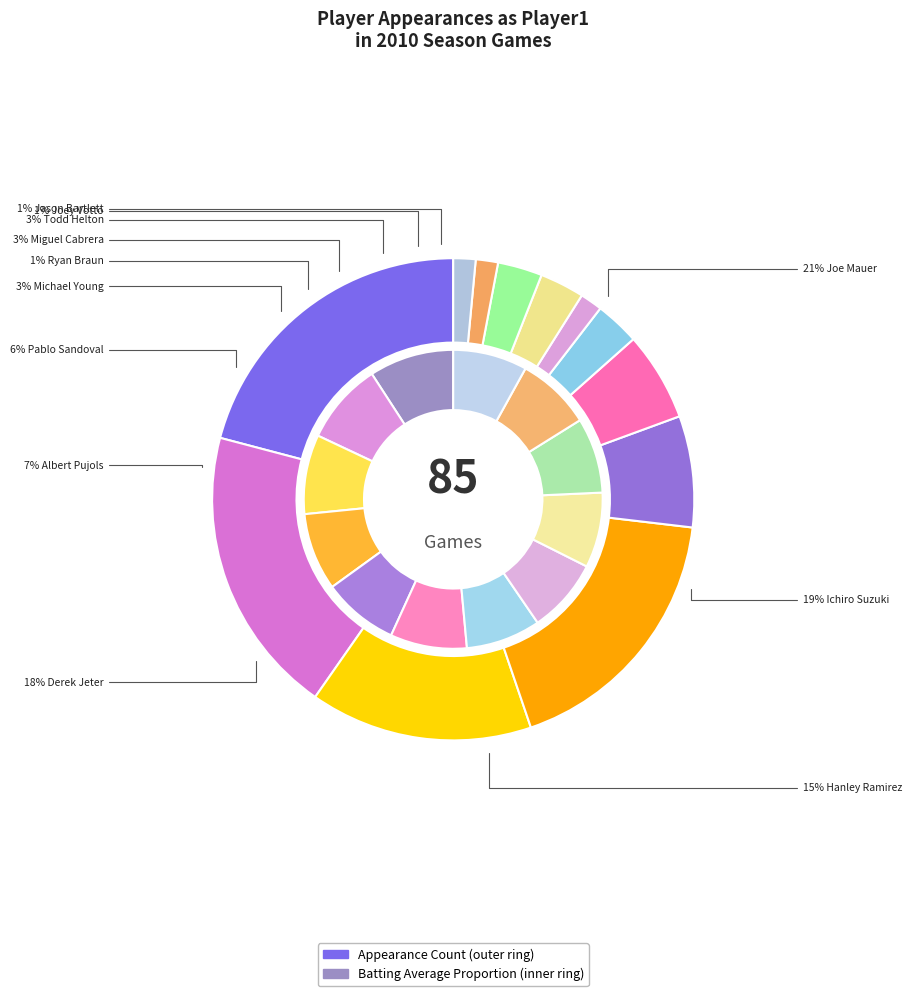

How many segments does this pie chart have?

12